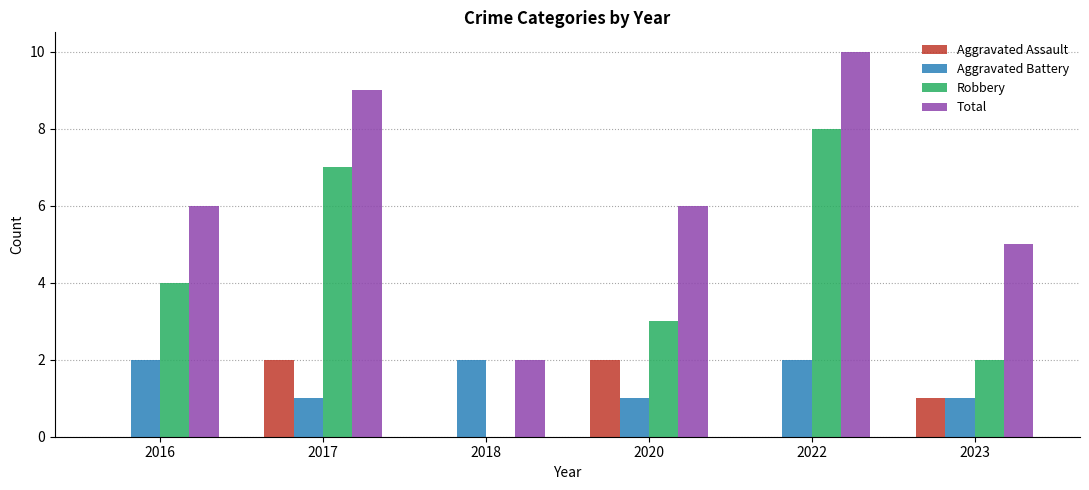

Are the bars grouped side by side (vs. stacked)?

Yes